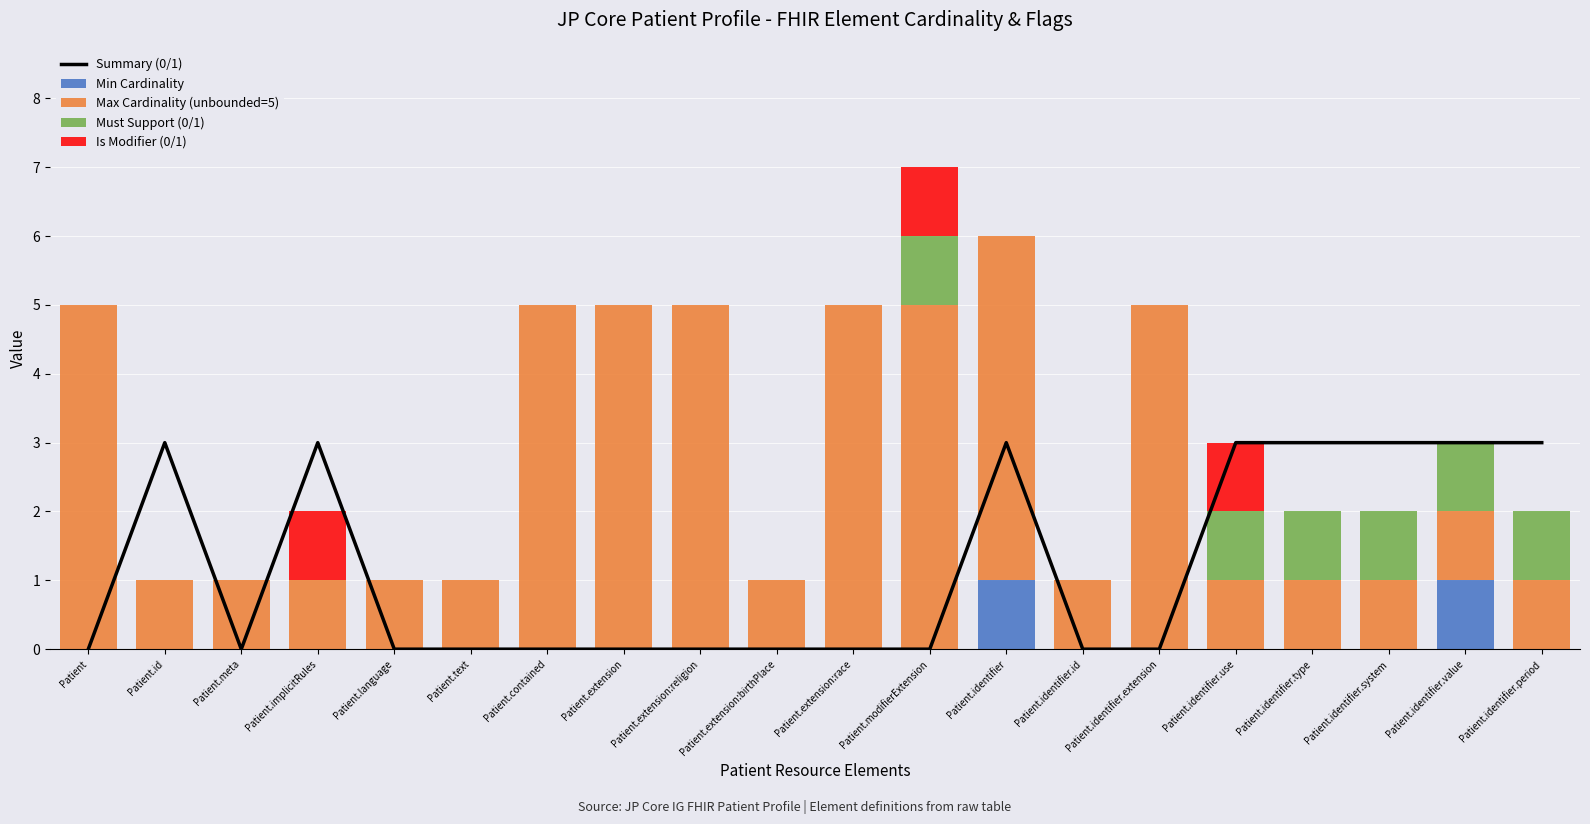

Rank the categories by Is Modifier (0/1) value from highest to lowest.

Patient.implicitRules, Patient.modifierExtension, Patient.identifier.use, Patient, Patient.id, Patient.meta, Patient.language, Patient.text, Patient.contained, Patient.extension, Patient.extension:religion, Patient.extension:birthPlace, Patient.extension:race, Patient.identifier, Patient.identifier.id, Patient.identifier.extension, Patient.identifier.type, Patient.identifier.system, Patient.identifier.value, Patient.identifier.period